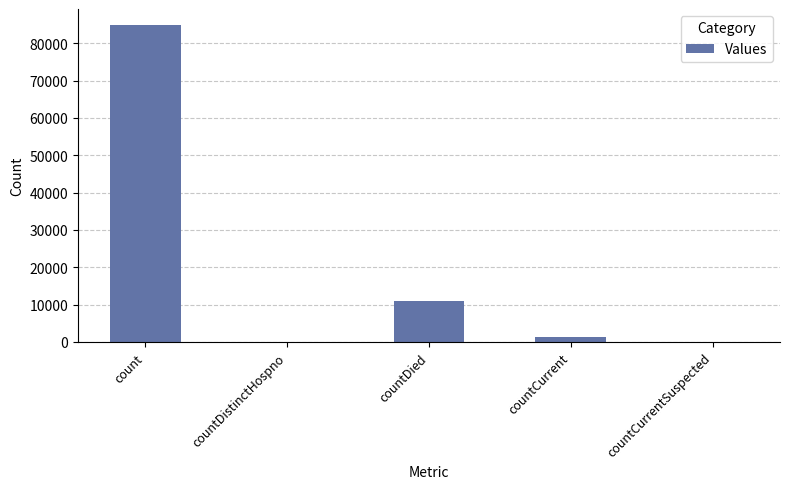

The chart shows a value of 11003 at countDied. True or false?

True